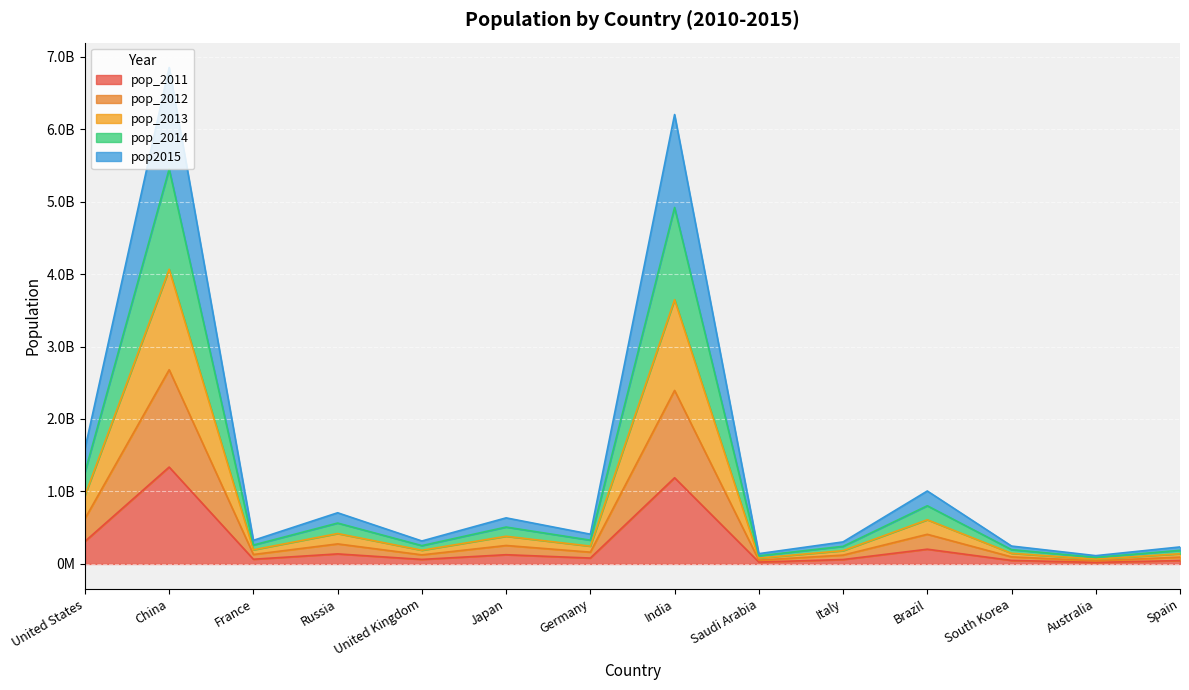

What is the spread (max minus min) of values at France?

260725866